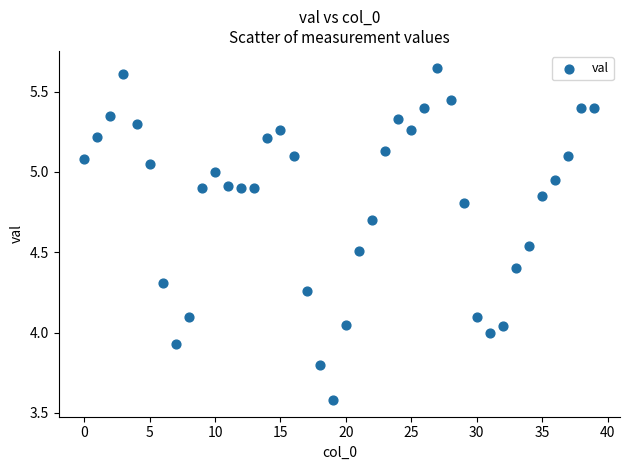

What is the range of Y values (max minus min)?

2.1